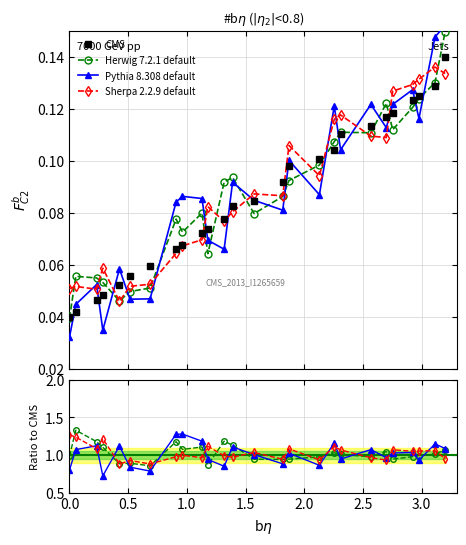

Which series has the widest spread of values?

Pythia 8.308 default